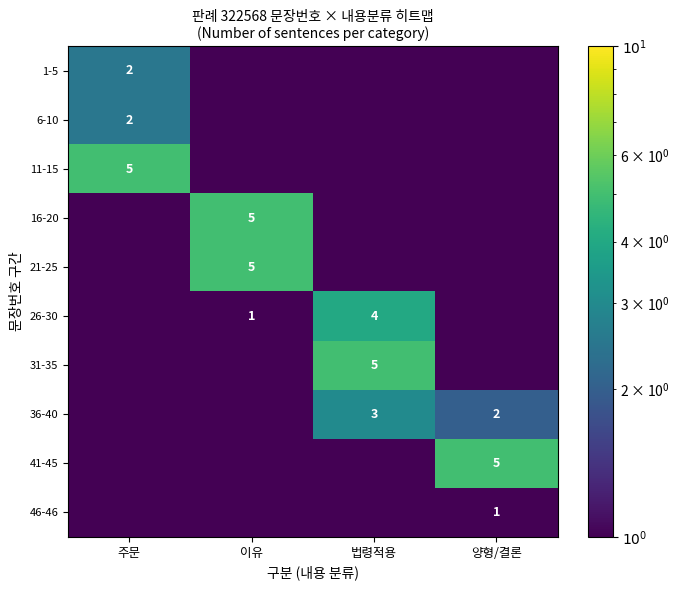

The 1-5 series shows 2.0 at 주문. True or false?

True